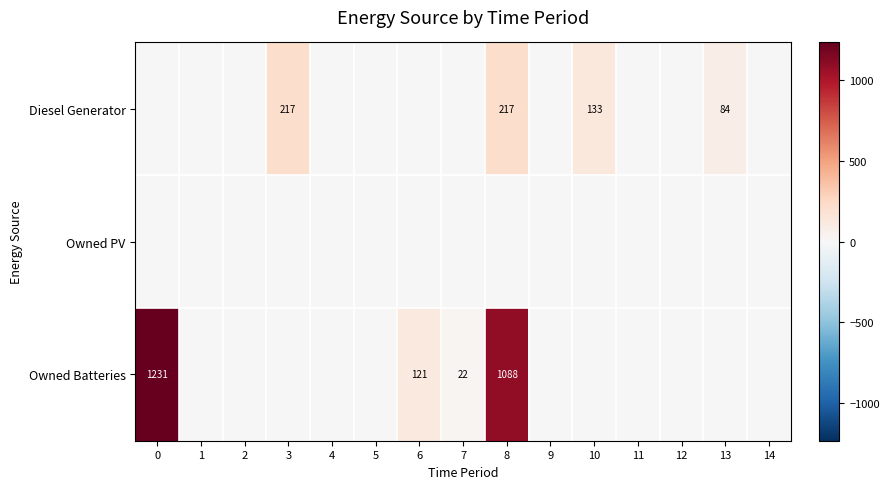

The value of row_0 at 10 is 221. True or false?

False